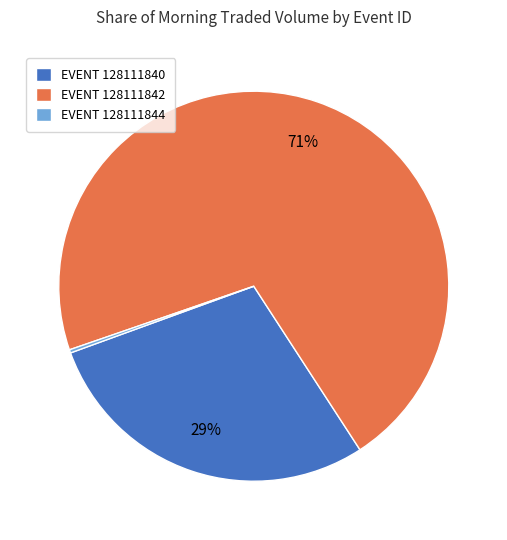

Which category has the biggest portion of the pie?

EVENT 128111842